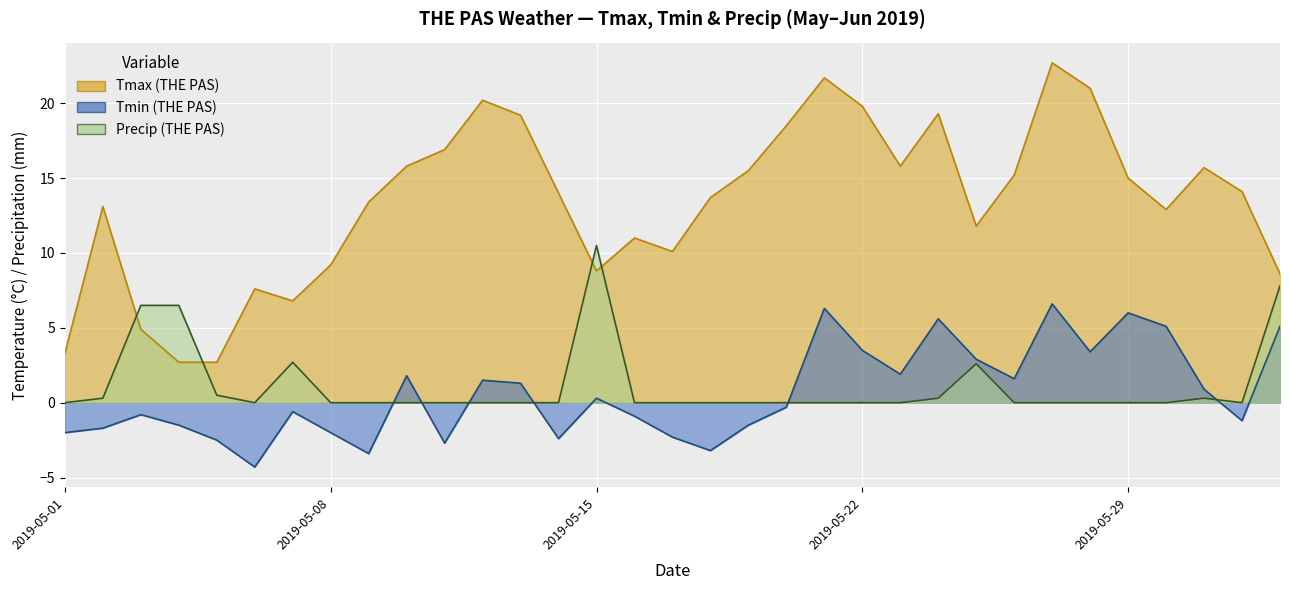

What is the label of the 22nd point from the left?

2019-05-22